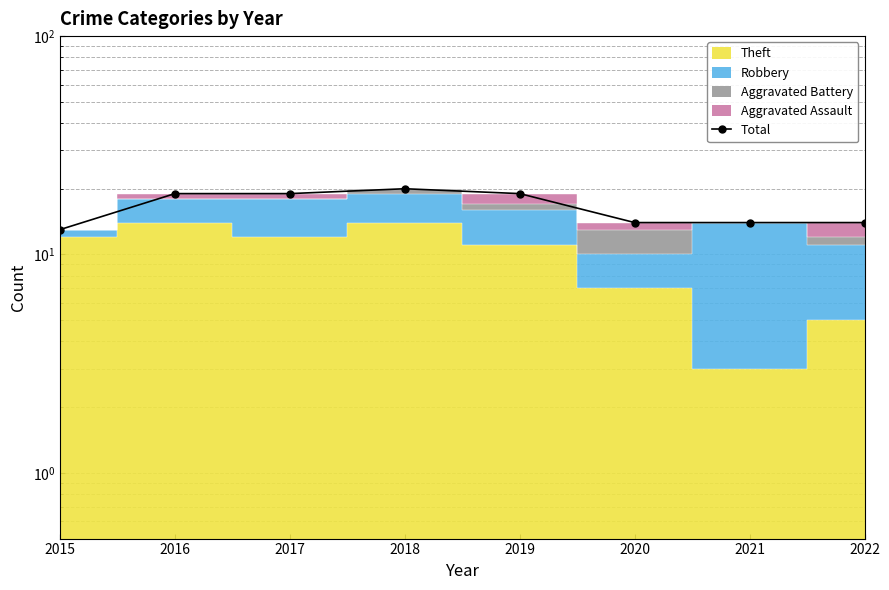

Where is the data nearest to the value 16?

2020